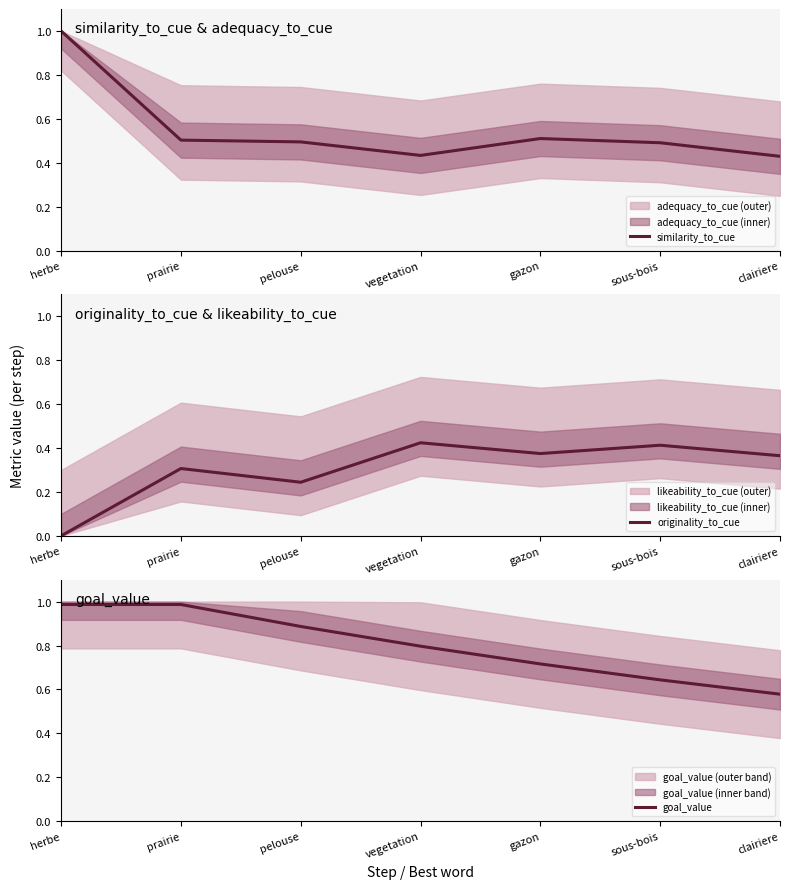

Reading left to right, list all the values displayed in this chart.

similarity_to_cue: herbe=1.0	prairie=0.5	pelouse=0.5	vegetation=0.4	gazon=0.5	sous-bois=0.5	clairiere=0.4
originality_to_cue: herbe=0.0	prairie=0.3	pelouse=0.2	vegetation=0.4	gazon=0.4	sous-bois=0.4	clairiere=0.4
goal_value: herbe=1.0	prairie=1.0	pelouse=0.9	vegetation=0.8	gazon=0.7	sous-bois=0.6	clairiere=0.6